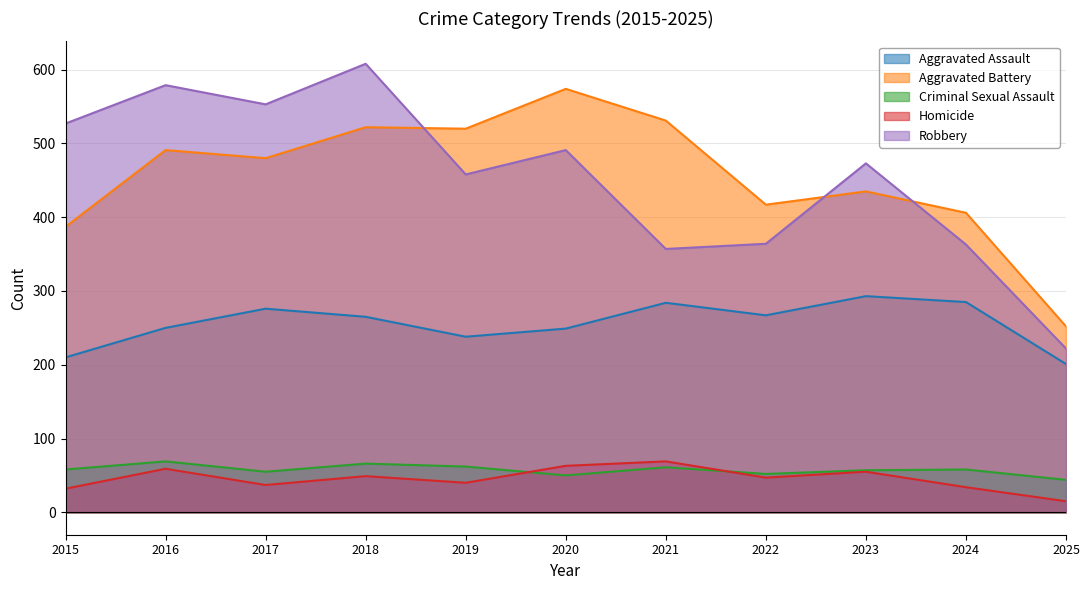

Which series changed the most between 2018 and 2024?

Robbery